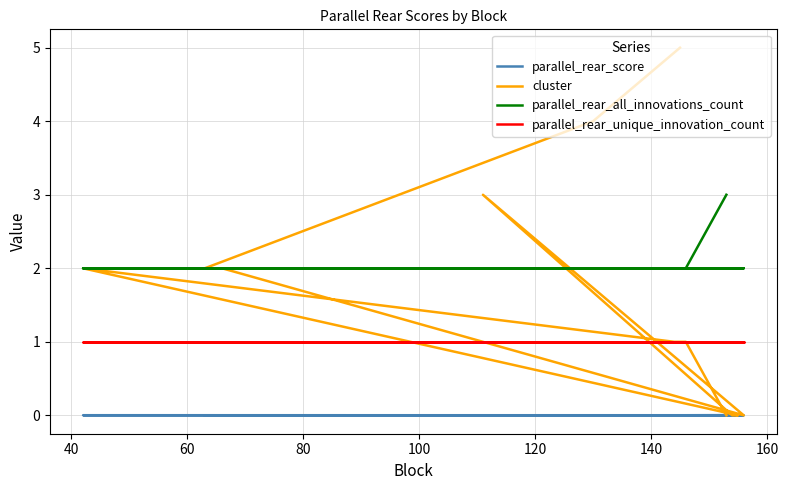

Does the chart have visible grid lines?

Yes